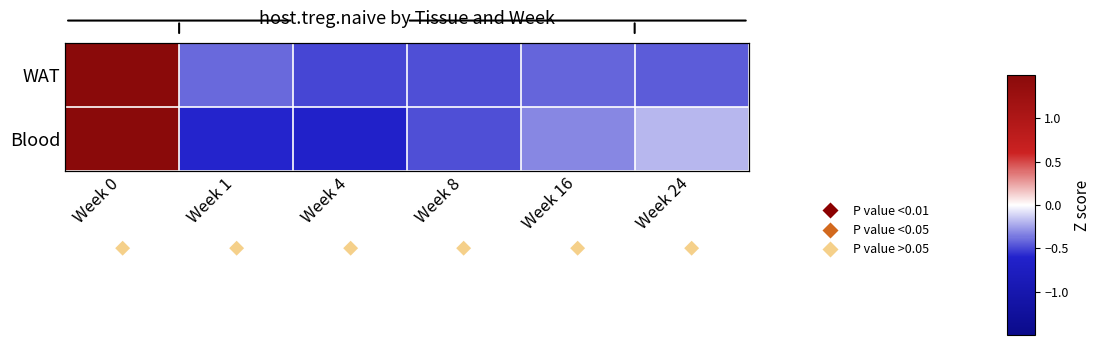

Which has a higher value, Week 24 or Week 0?

Week 0